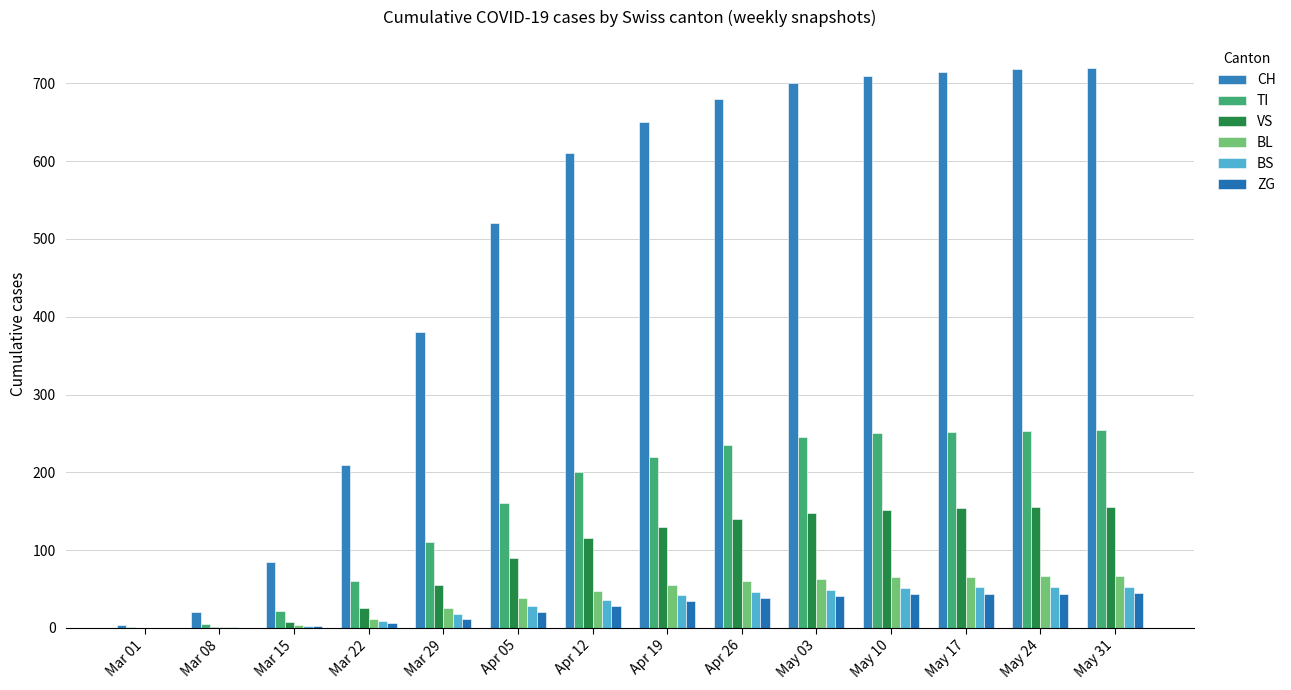

Which label corresponds to the smallest value in the chart?

Mar 01